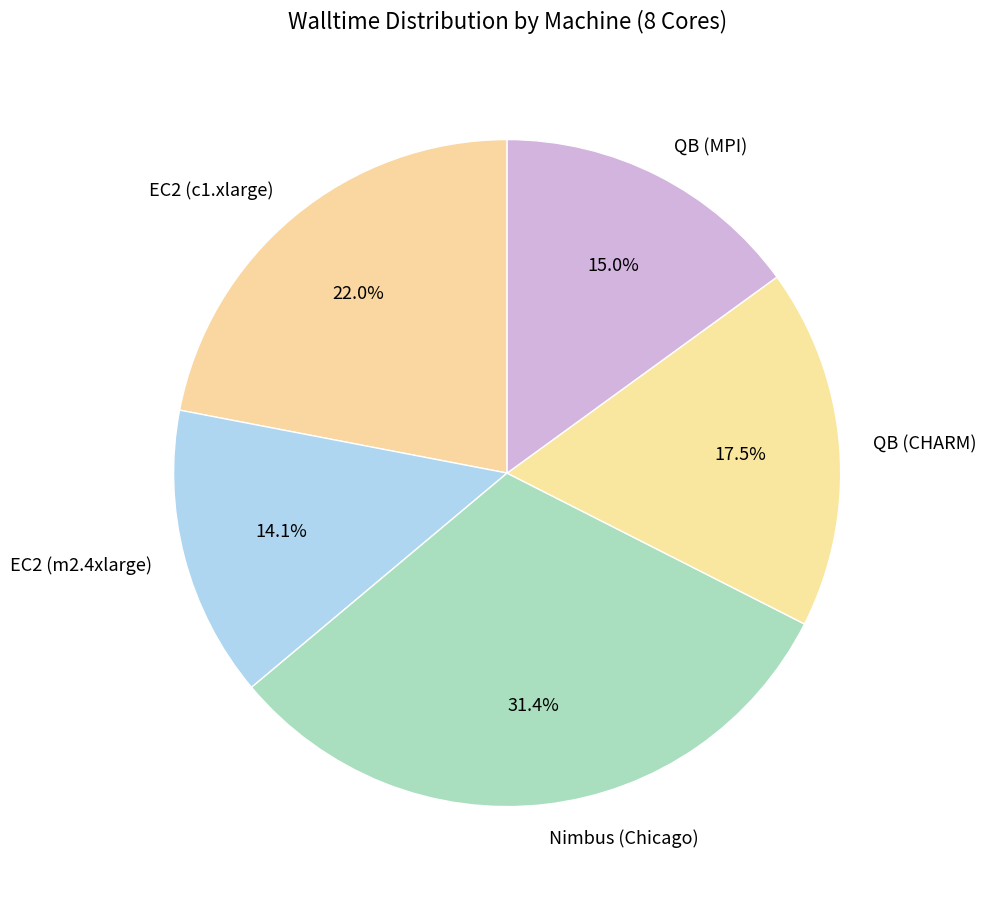

How many segments does this pie chart have?

5